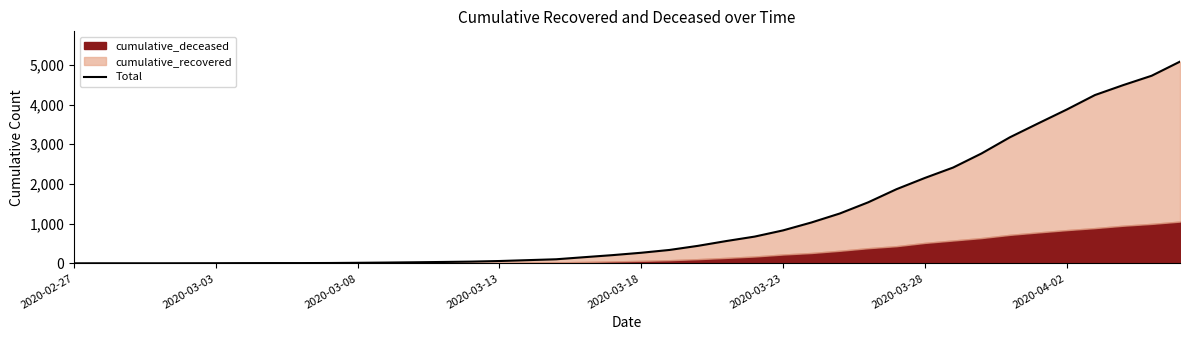

Which label corresponds to the smallest value in the chart?

2020-02-27